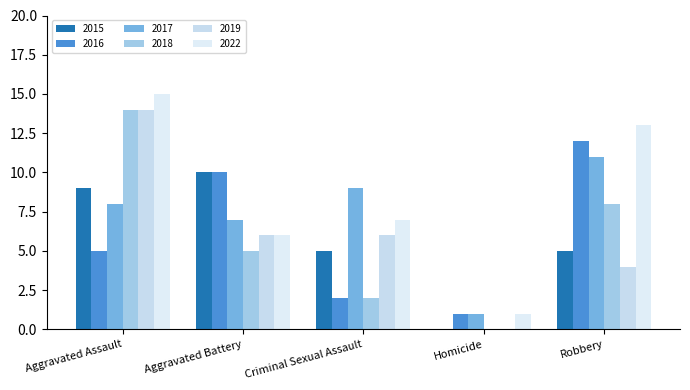

Between Aggravated Battery and Robbery, which series saw the biggest shift?

2022